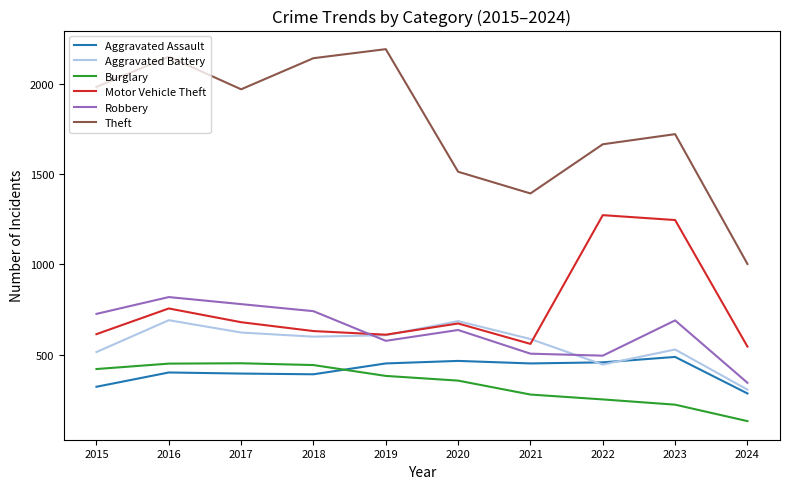

What is the maximum value for Burglary?

453